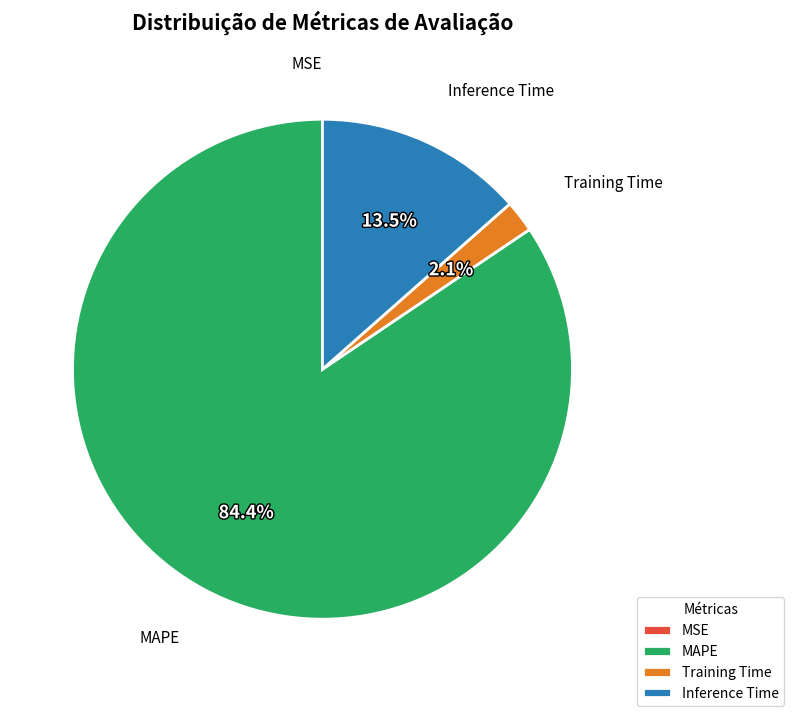

To the nearest percent, what is the average slice percentage?

25%